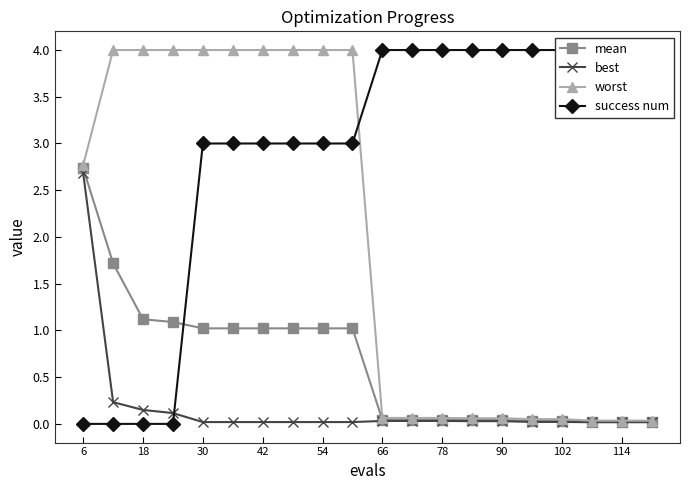

At which label does mean reach its peak?

6